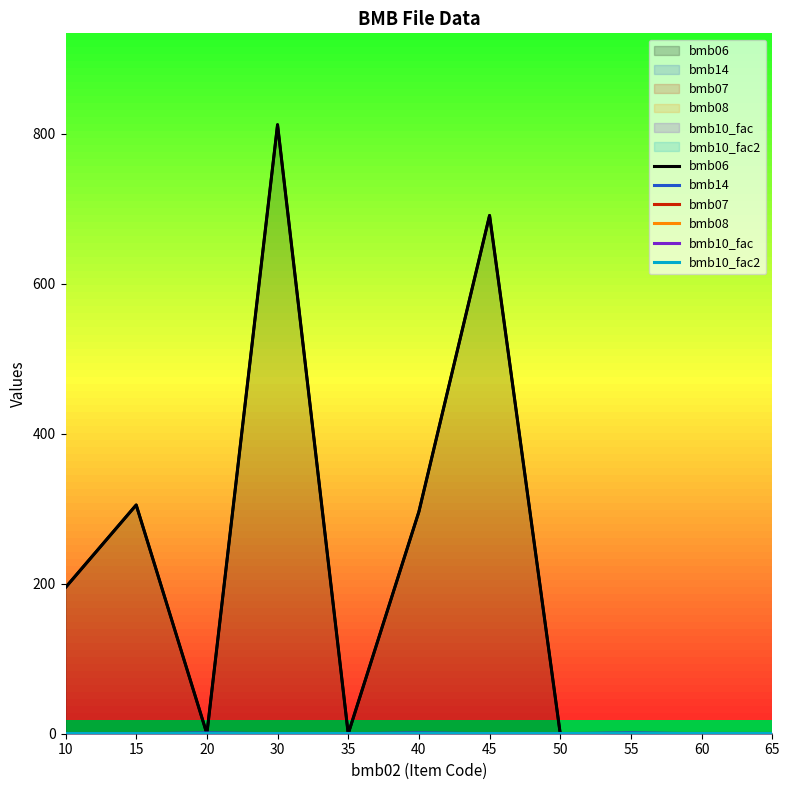

True or false: bmb10_fac2 and bmb07 intersect in this chart.

False